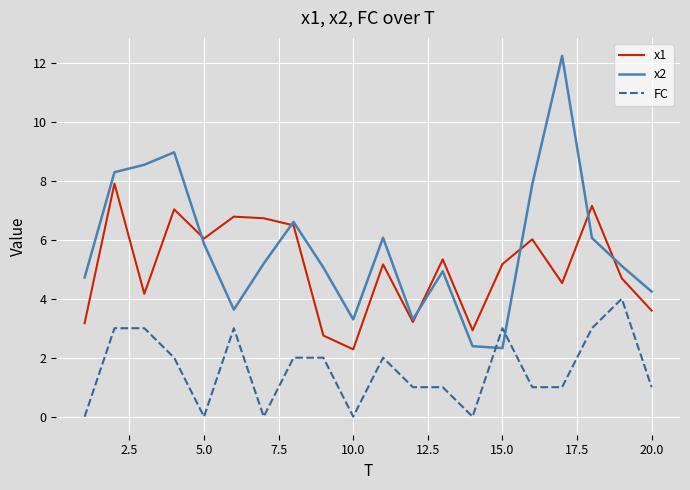

What is the greatest value displayed?

12.2